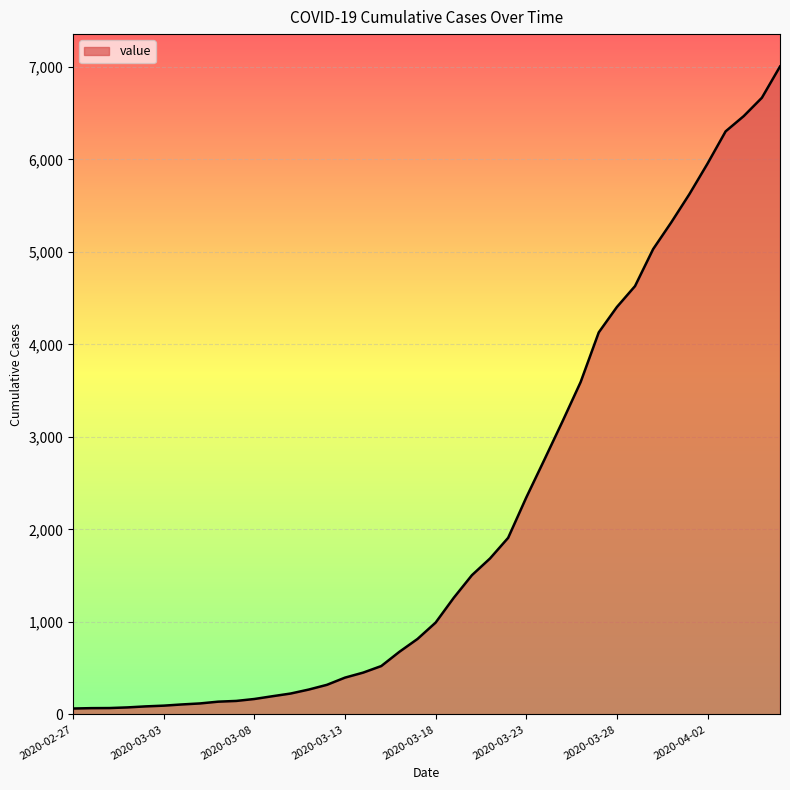

What is the average value?

2144